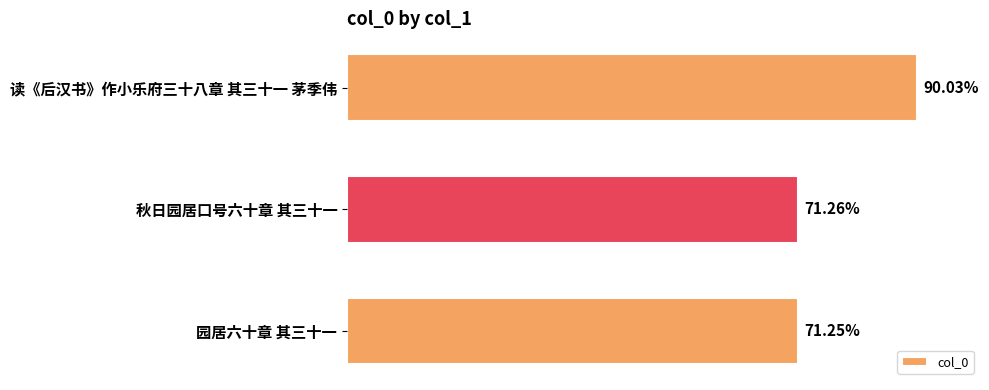

Does the chart contain any negative values?

No